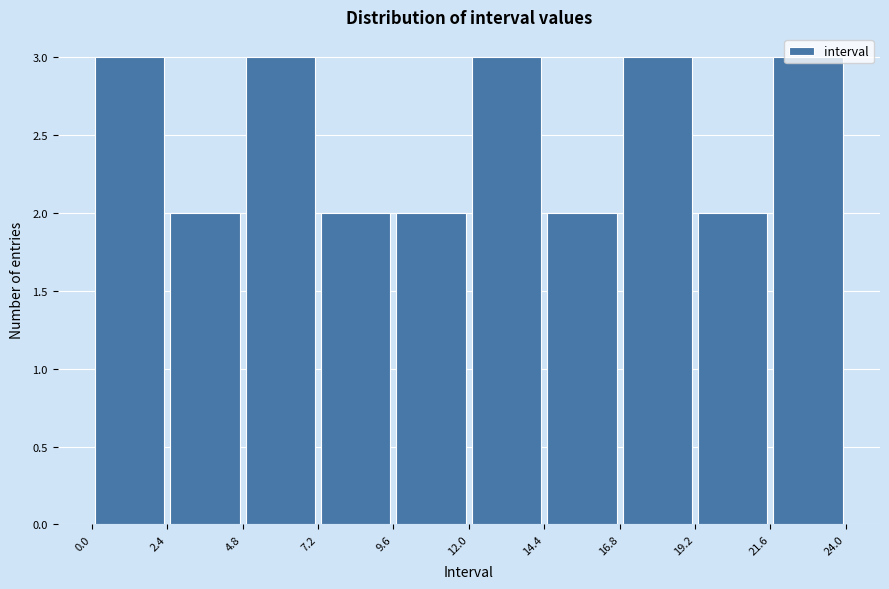

How tall is the bar that spans 4.8 to 7.2 on the x-axis? The values are not printed on the chart, so give them approximately, as read against the axis.

3